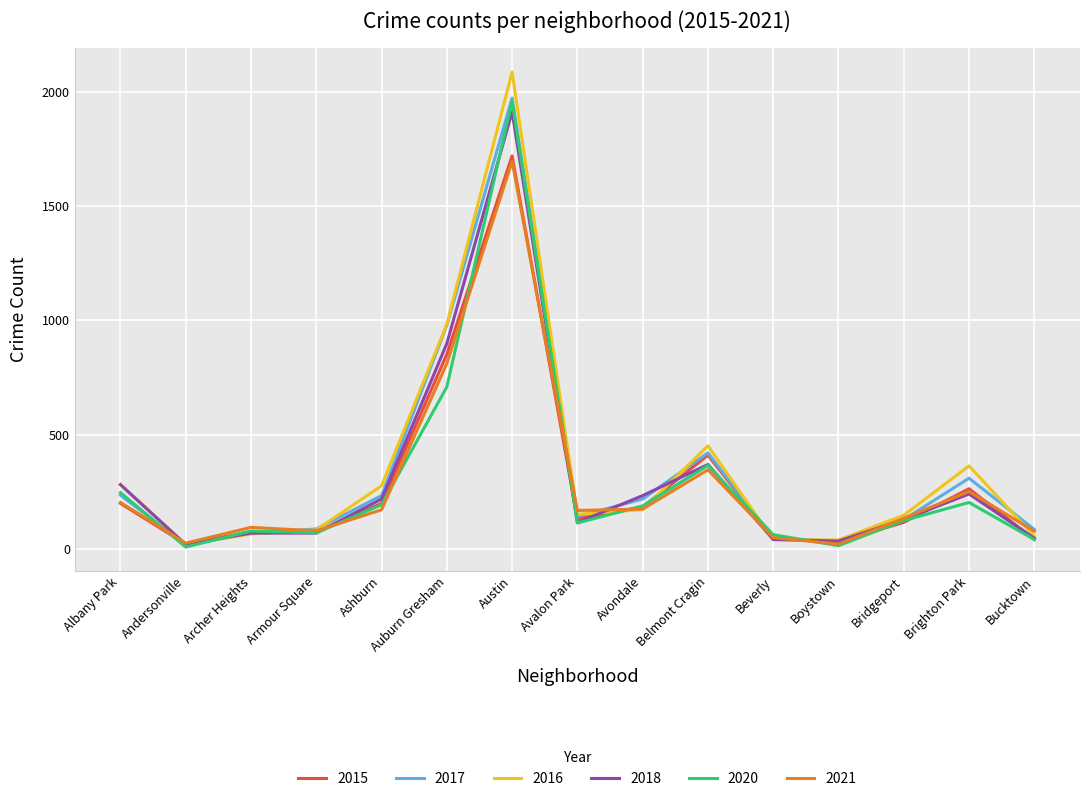

What is the difference between the 2016 values at Auburn Gresham and Avalon Park?

832